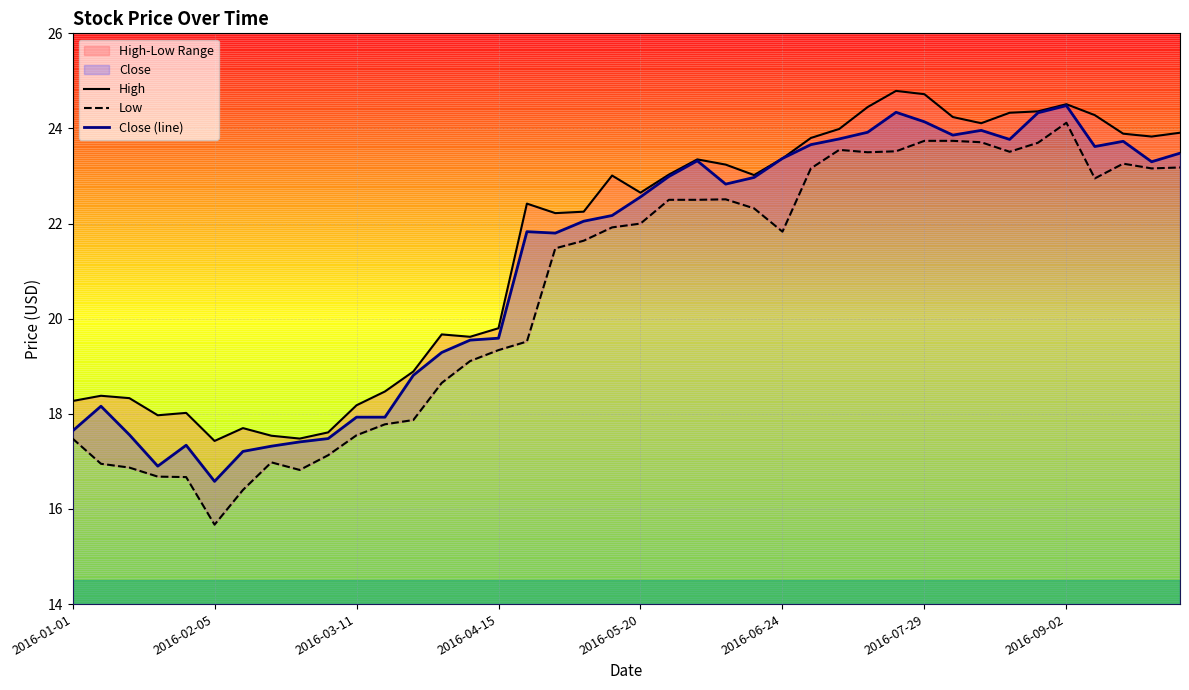

What is the maximum value for Close (line)?

24.5